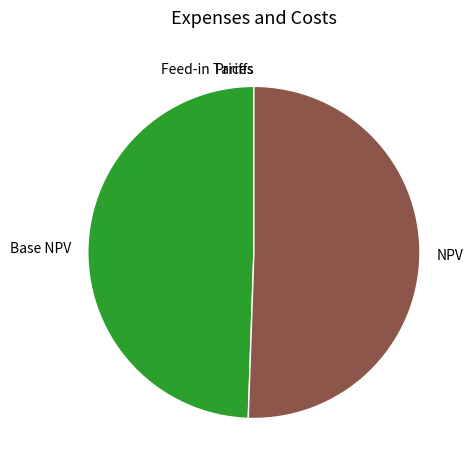

What is the ratio of the value at Base NPV to the value at NPV?

1.0